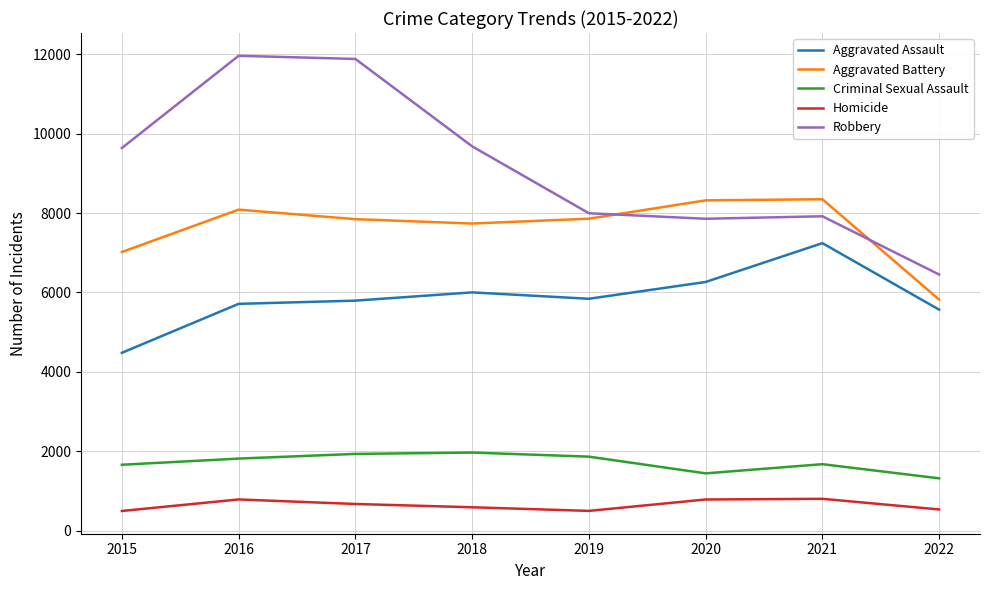

Which series has the largest total across all categories?

Robbery